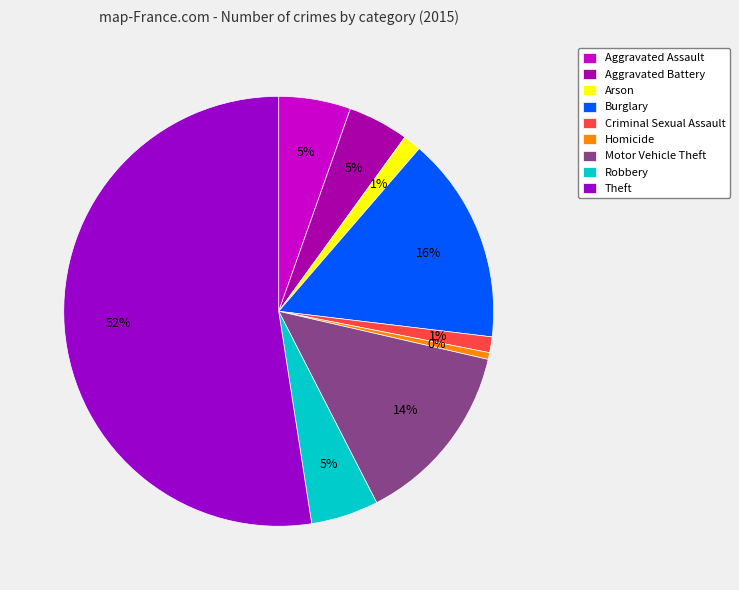

How much of the chart is everything except Criminal Sexual Assault?

98.8%